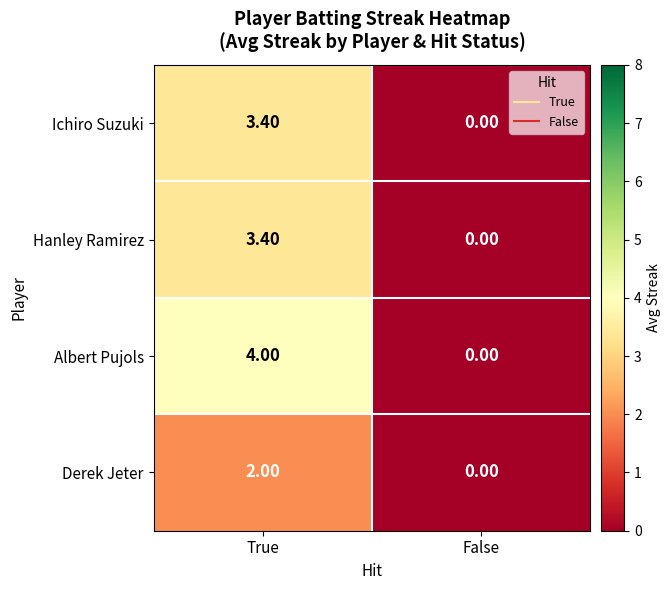

What is the sum of the Albert Pujols values at True and False?

4.0